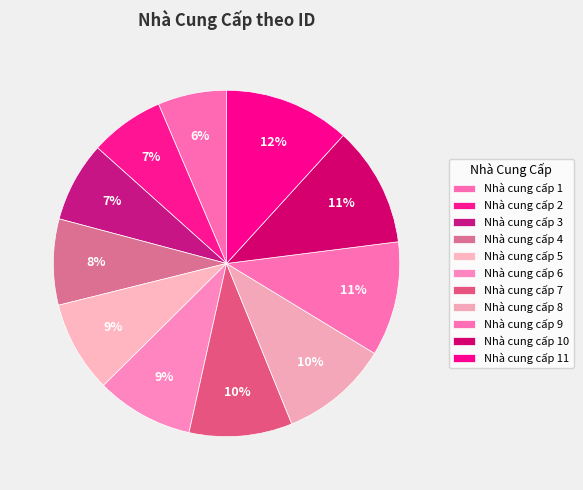

Which has a higher value, Nhà cung cấp 7 or Nhà cung cấp 10?

Nhà cung cấp 10